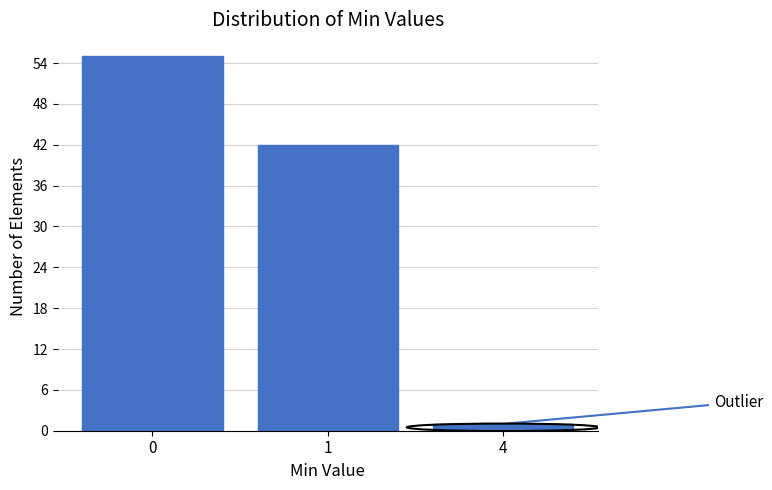

Reading left to right, extract all data points from this chart.

55	42	1